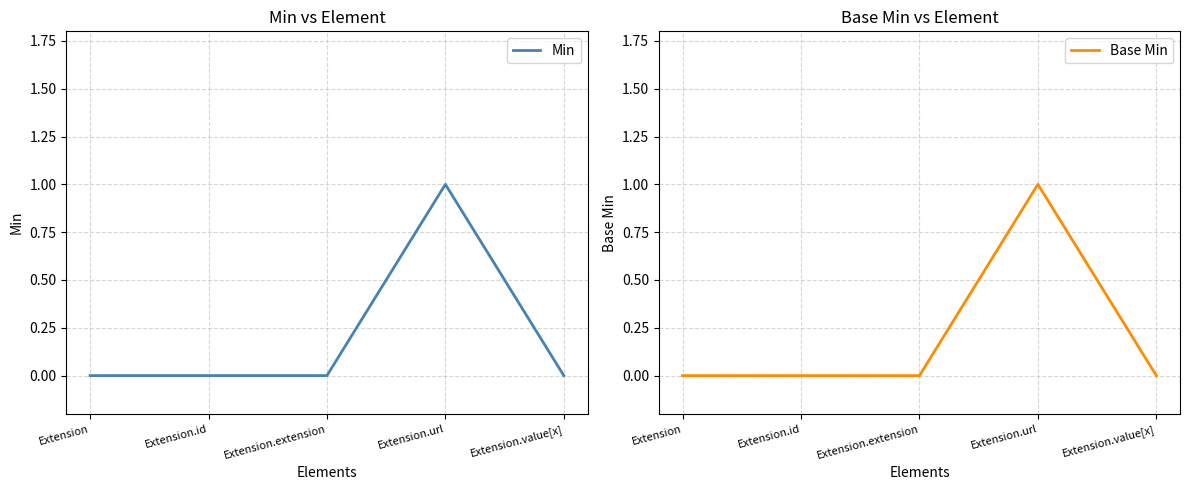

Between Extension.extension and Extension.url, which is larger?

Extension.url